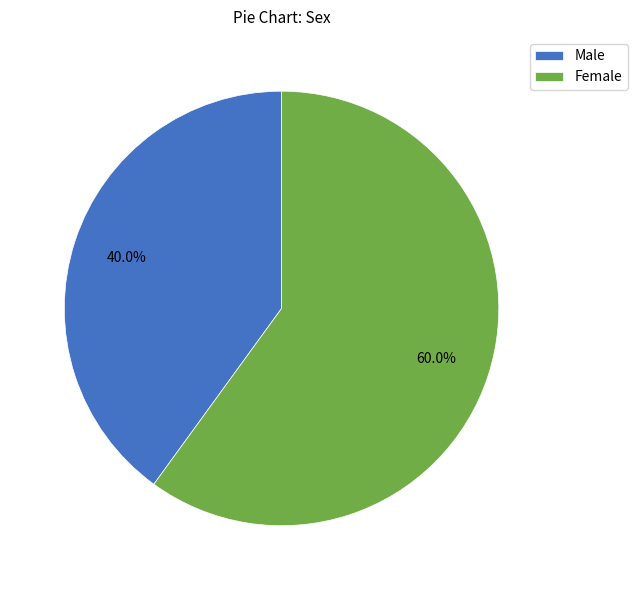

Which has a higher value, Female or Male?

Female